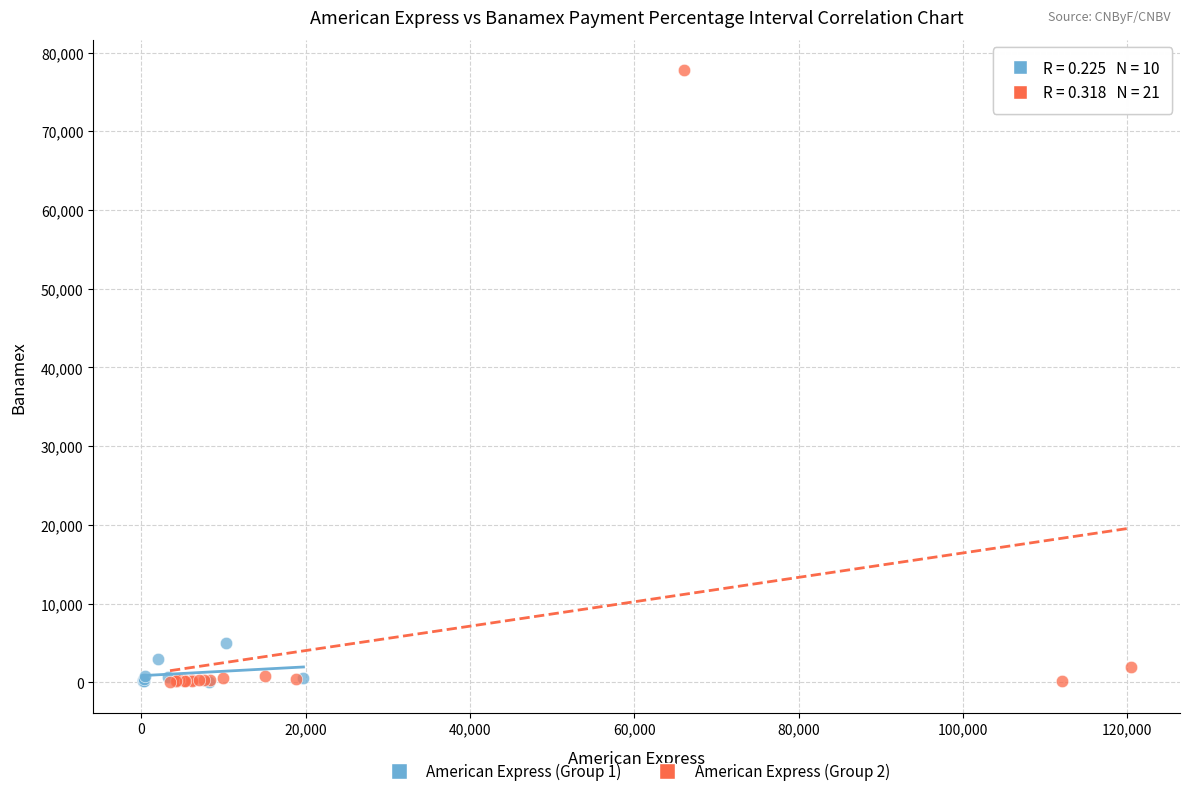

Which series contains the highest Y value?

American Express (Group 2)